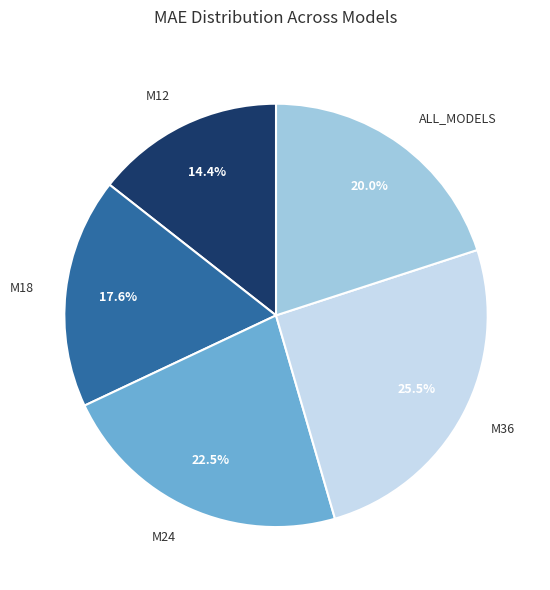

What is the smallest slice in the pie chart?

M12